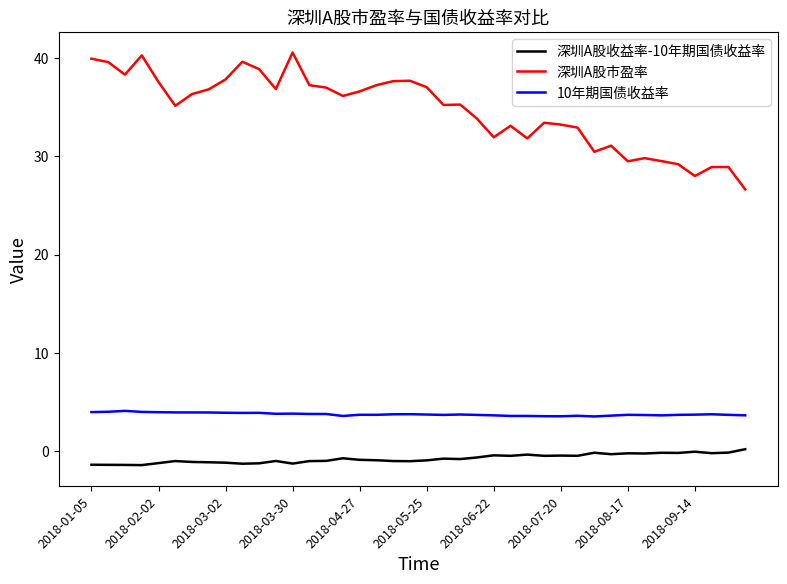

True or false: 深圳A股市盈率 and 深圳A股收益率-10年期国债收益率 cross at least once.

False